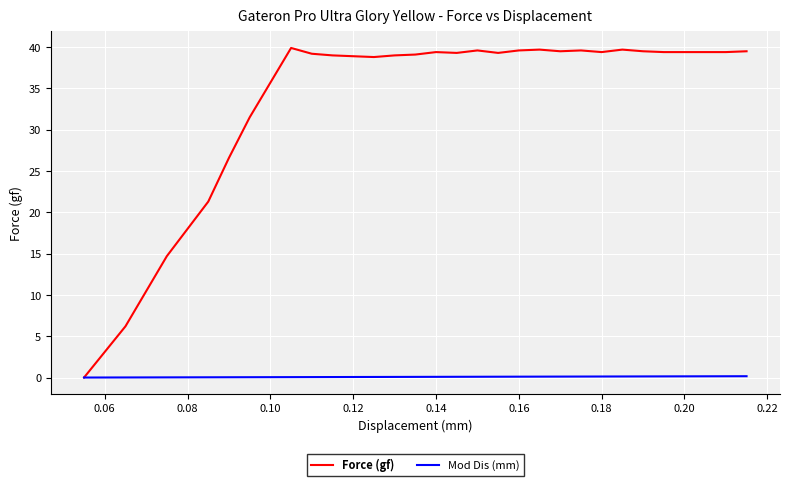

What is the greatest value displayed?

39.9